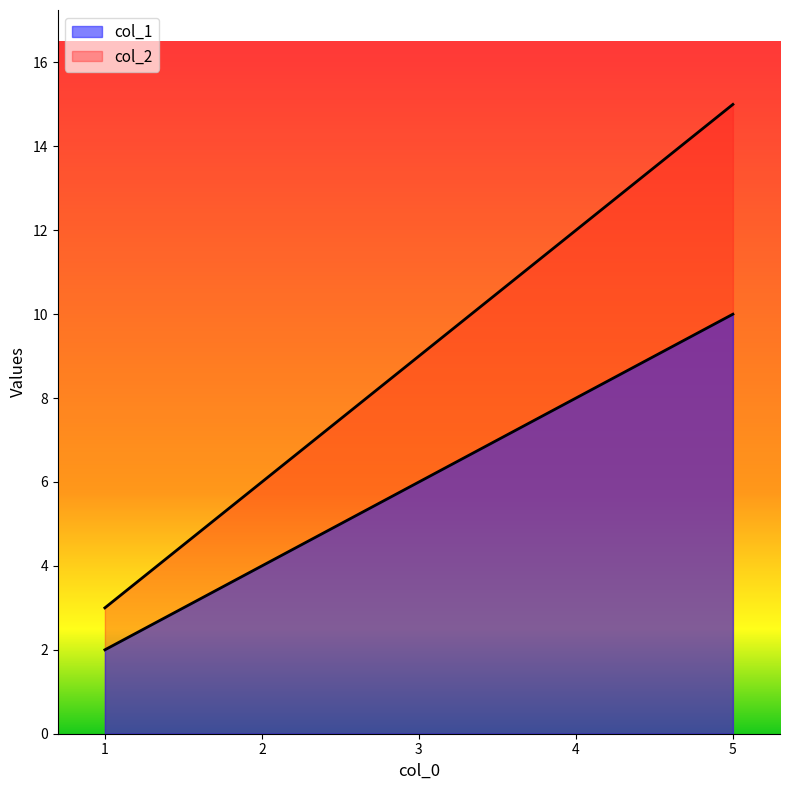

Is the value of col_1 at 2 greater than the value of col_2 at 4?

No